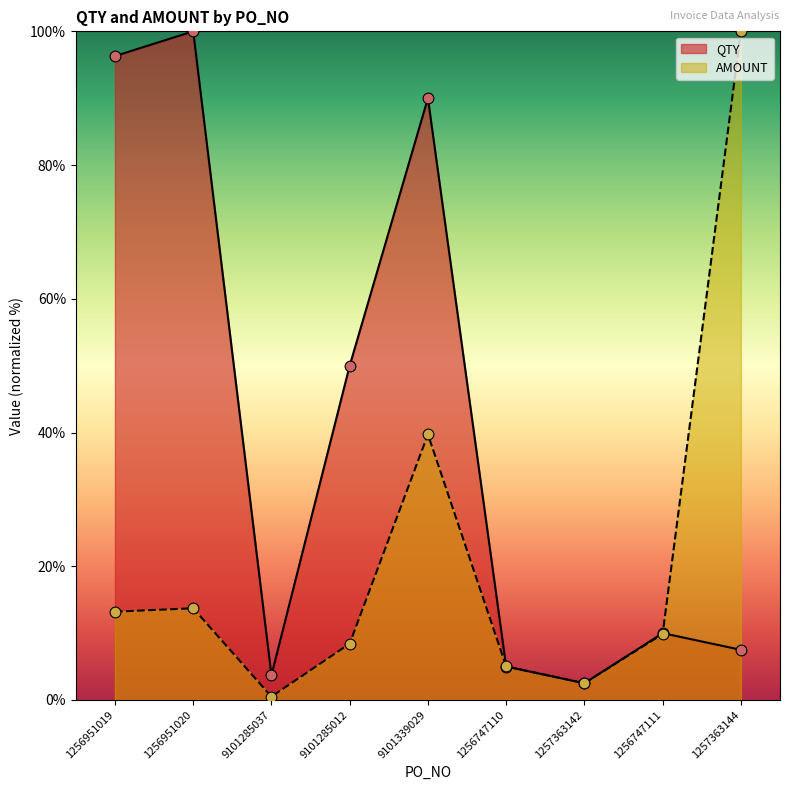

Which series has the largest total across all categories?

QTY